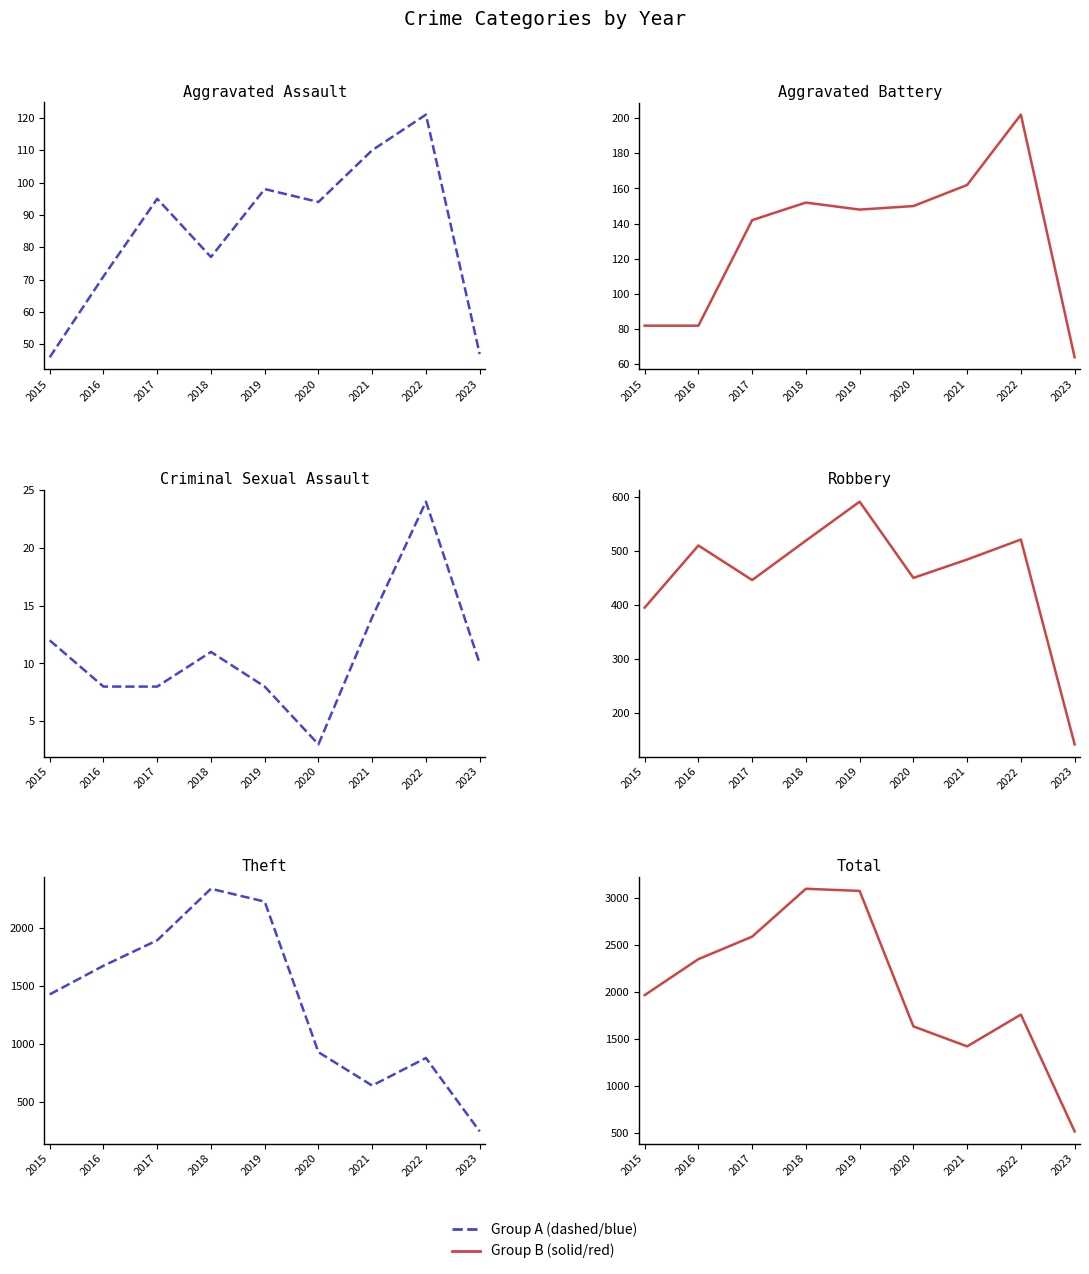

How many interior local valleys does the Aggravated Battery series have?

1